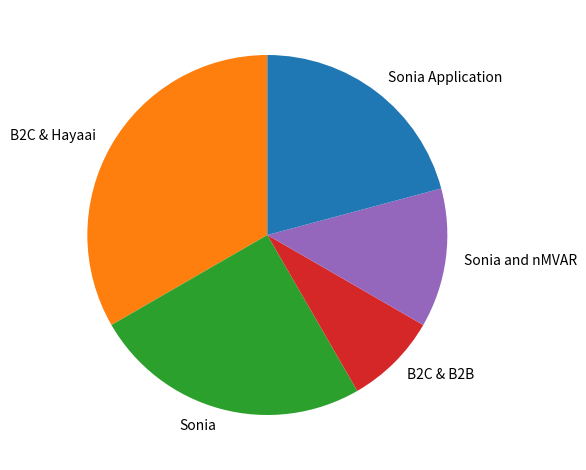

Which slice is the largest?

B2C & Hayaai